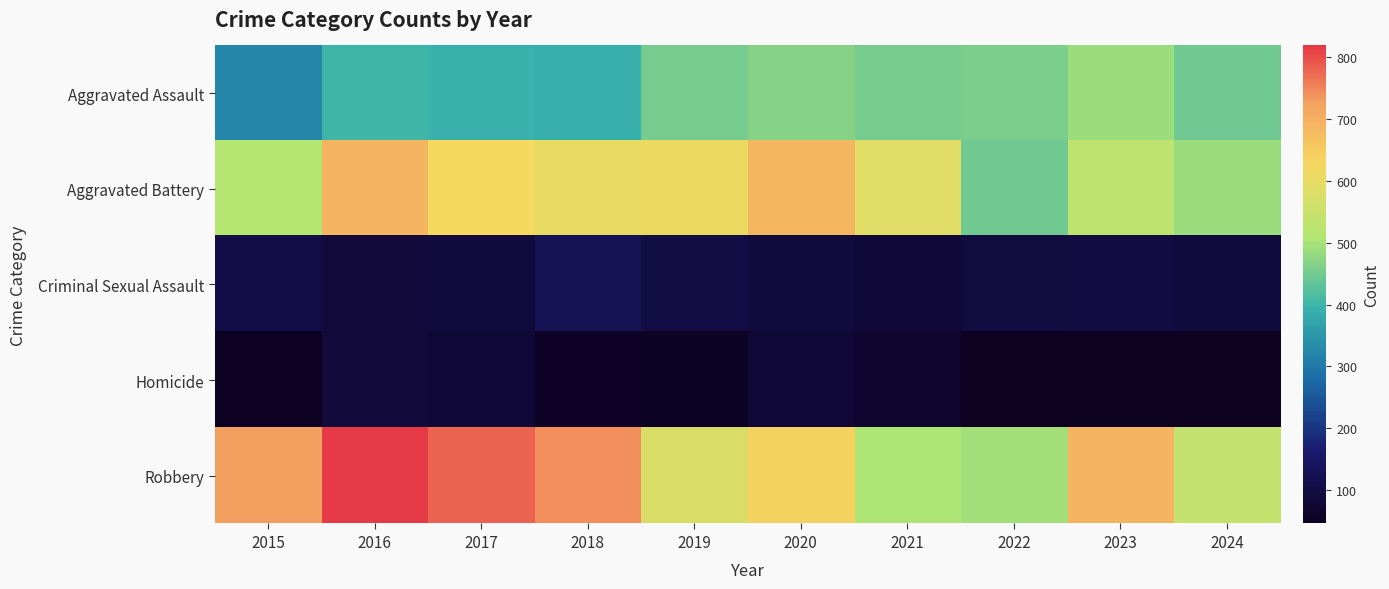

Rank the series at 2015 from lowest to highest value.

Homicide, Criminal Sexual Assault, Aggravated Assault, Aggravated Battery, Robbery